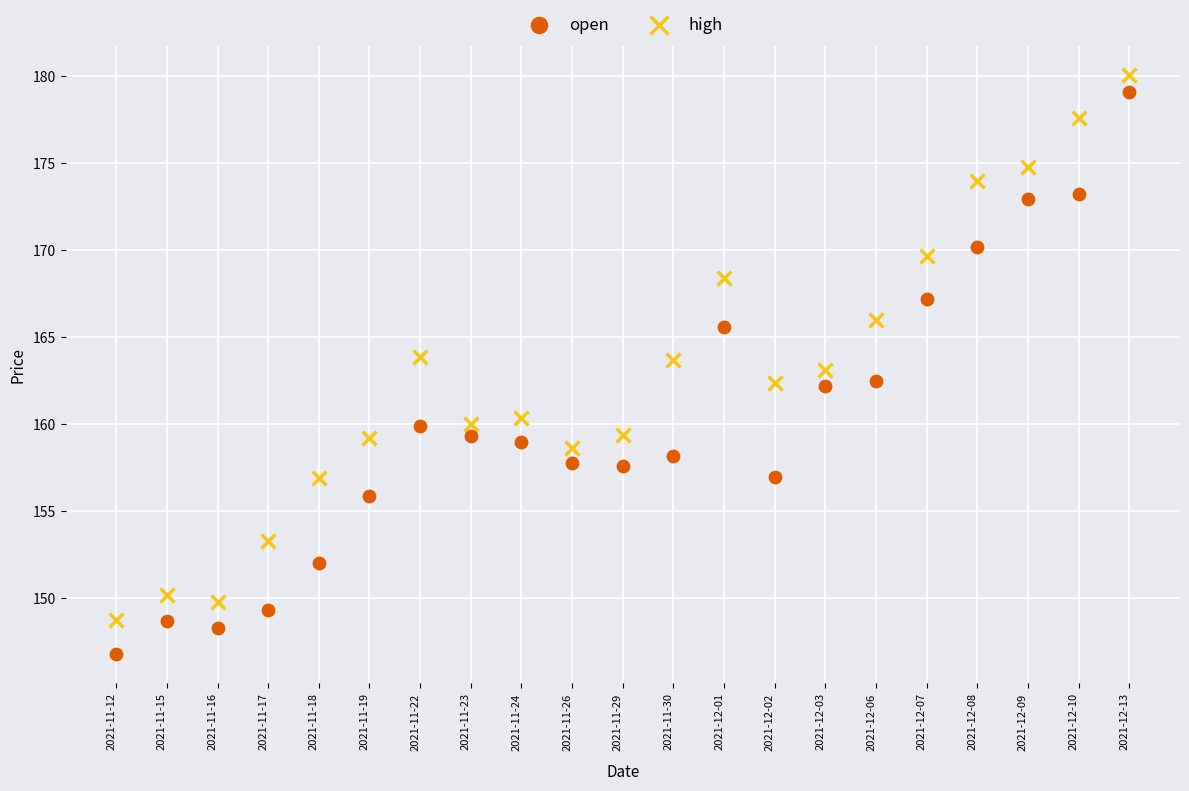

Across all data points, what is the range of Y values (max minus min)?

33.3